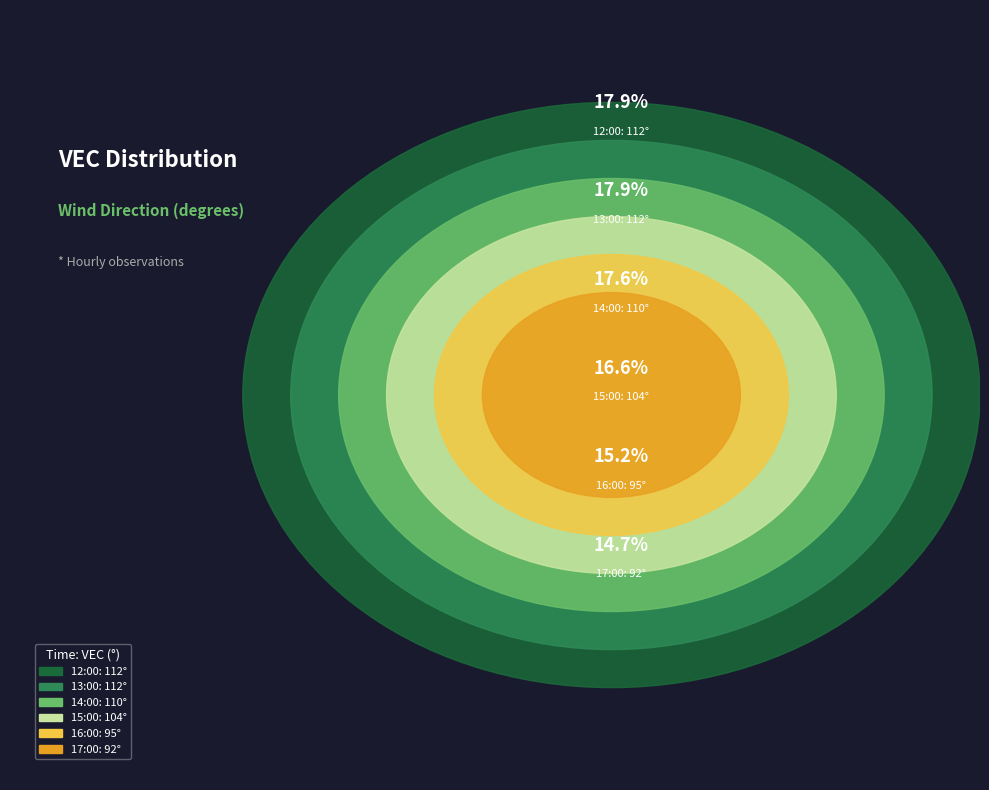

Which category has the biggest portion of the pie?

2025-09-03 12:00